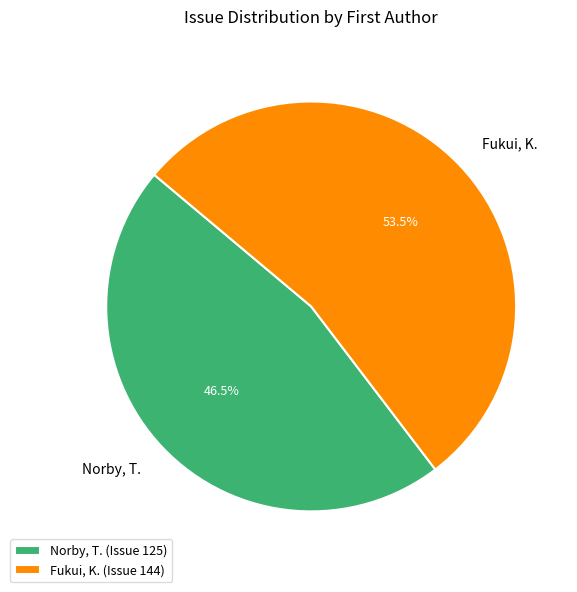

Combined, do Norby, T. (Issue 125) and Fukui, K. (Issue 144) account for over 50%?

Yes